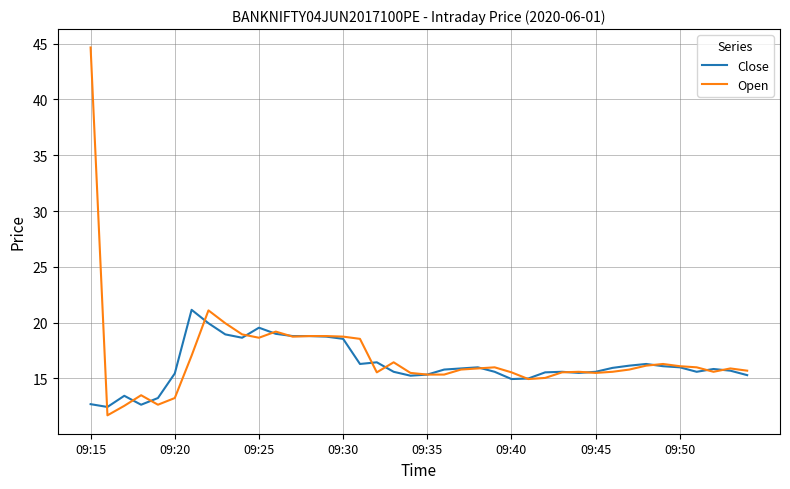

What is the lowest value of the Open series?

11.7